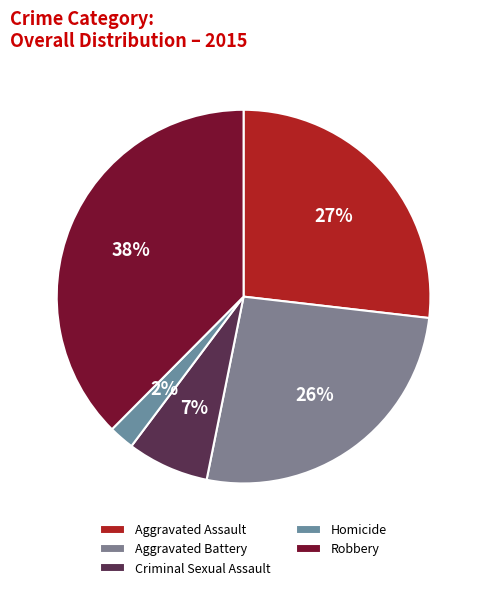

Between Aggravated Assault and Homicide, which is larger?

Aggravated Assault